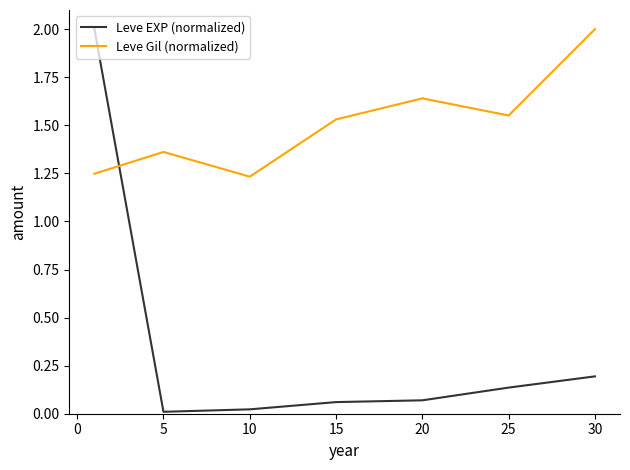

Which series has the widest spread of values?

Leve EXP (normalized)